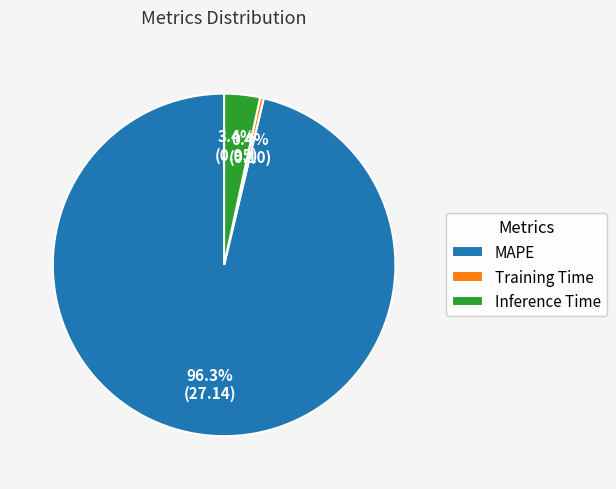

To the nearest percent, what percentage of the pie is Inference Time?

3%